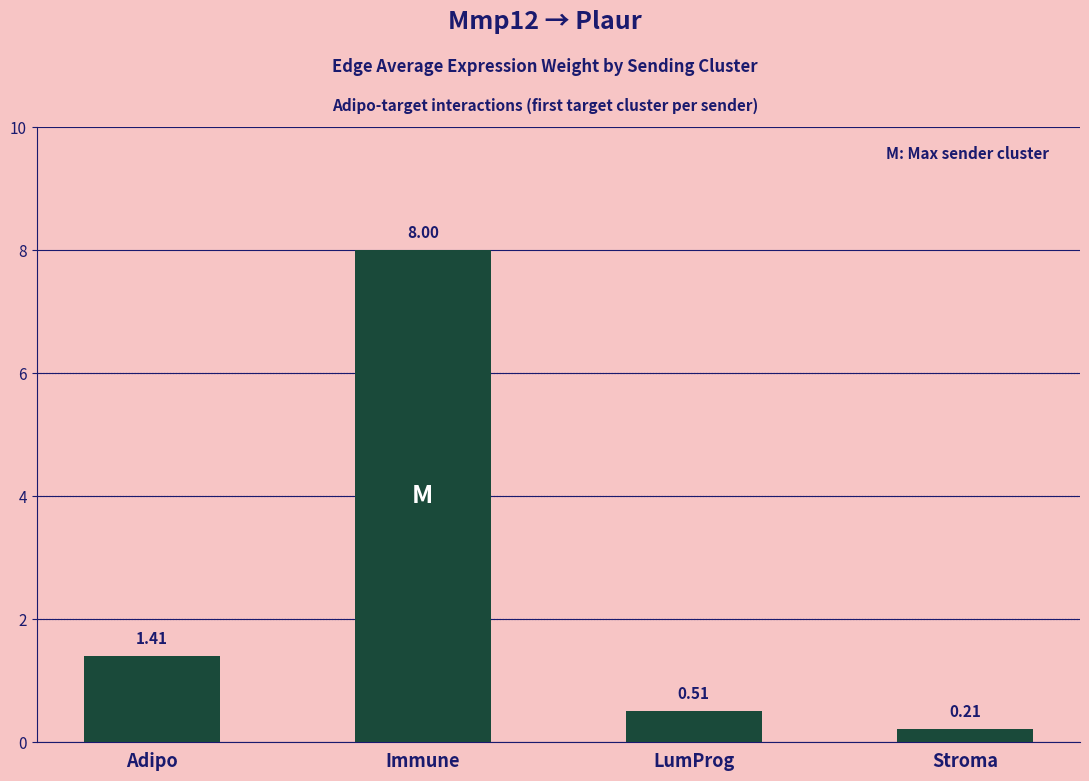

At which category does the chart reach its peak across all series?

Immune